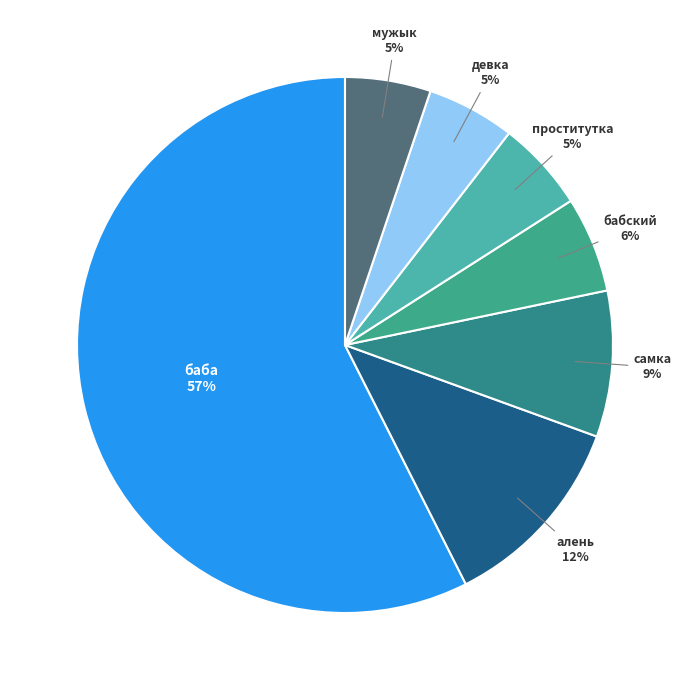

What is the largest slice in the pie chart?

баба